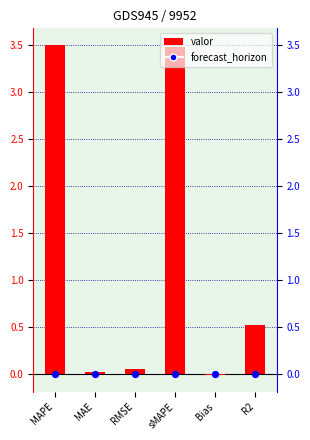

Between MAPE and sMAPE, which is larger?

MAPE